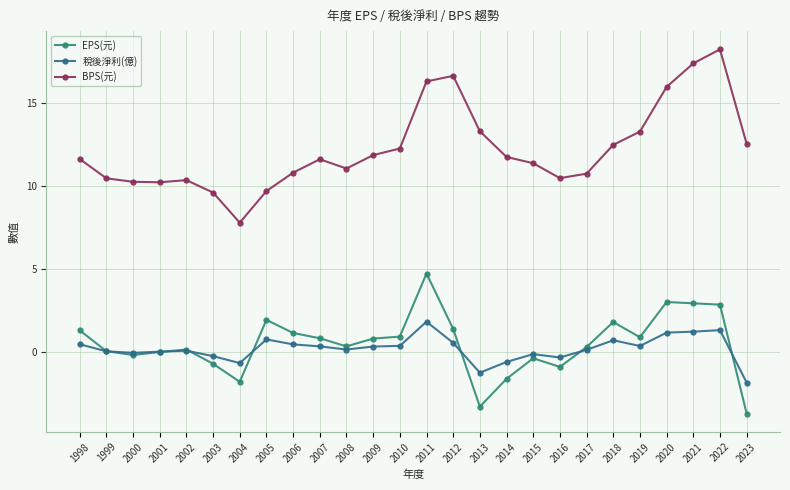

The value of BPS(元) at 2023 is 12.5. True or false?

True